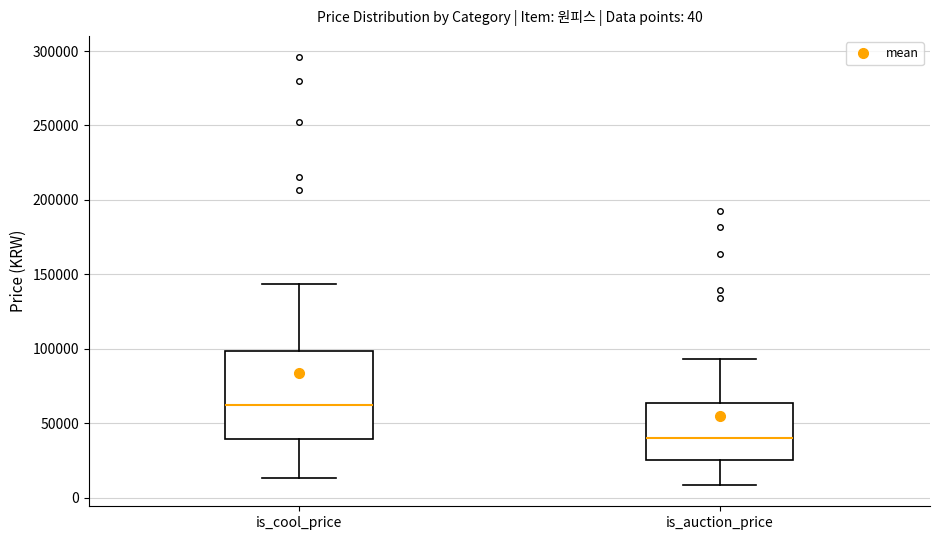

Comparing the boxes themselves (not the whiskers), which one is the tallest?

is_cool_price